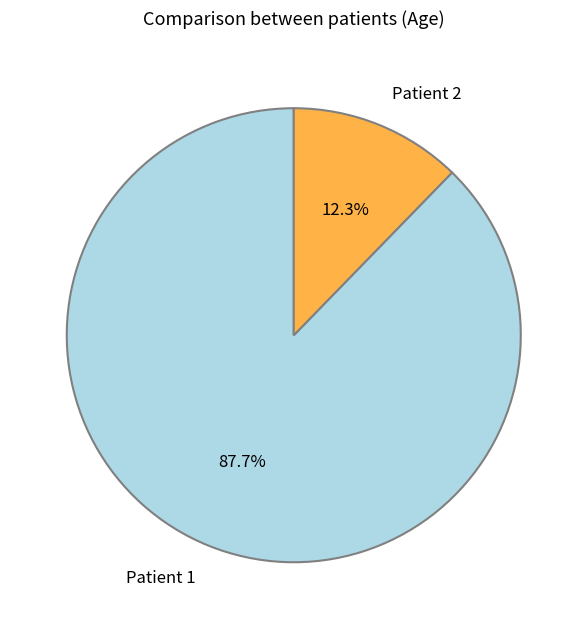

Which slice represents more than half of the pie?

Patient 1